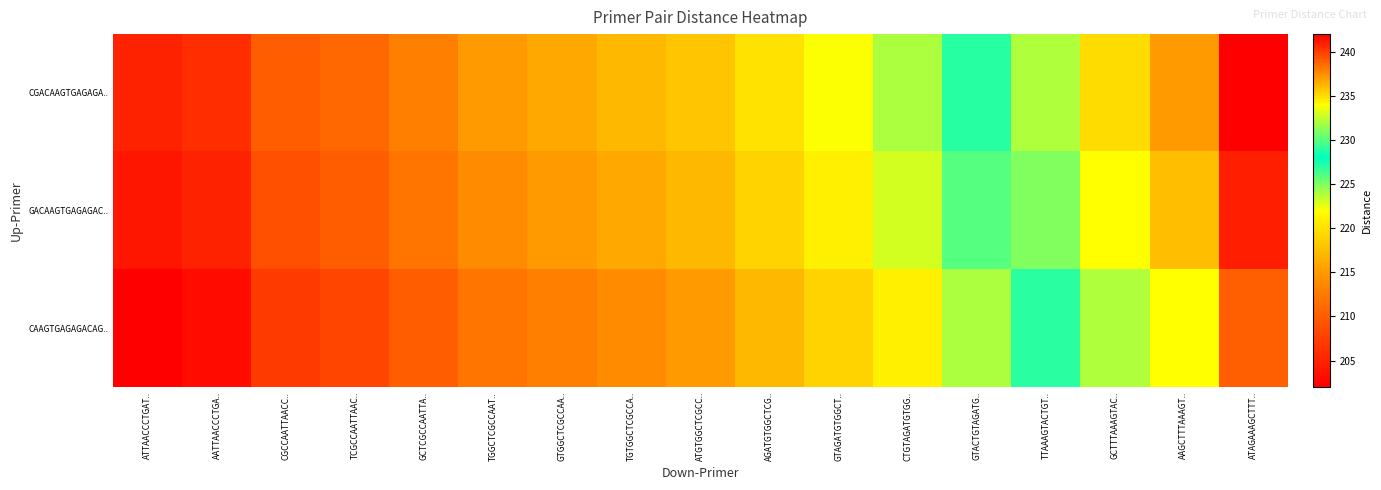

Rank the series at TTAAAGTACTGT.. from lowest to highest value.

CAAGTGAGAGACAG.., GACAAGTGAGAGAC.., CGACAAGTGAGAGA..